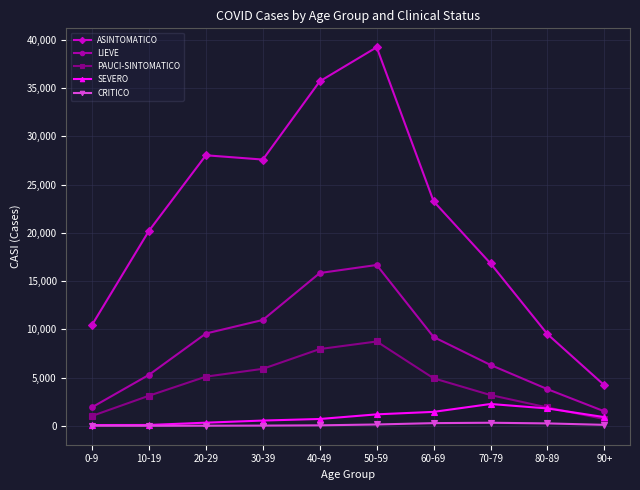

Is the value of SEVERO at 0-9 greater than the value of LIEVE at 10-19?

No